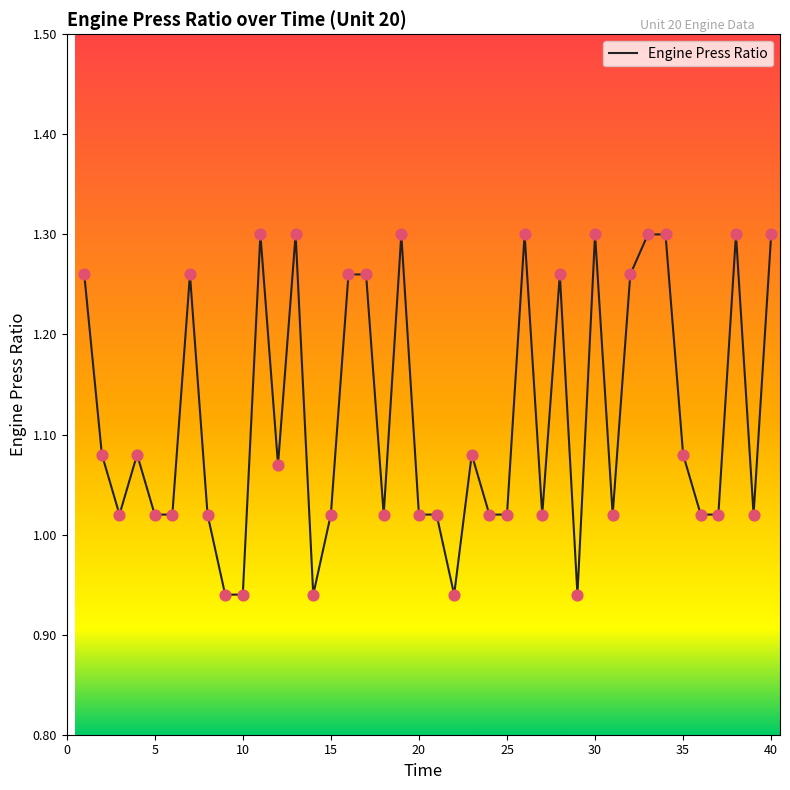

What is the difference between the maximum and minimum values?

0.4